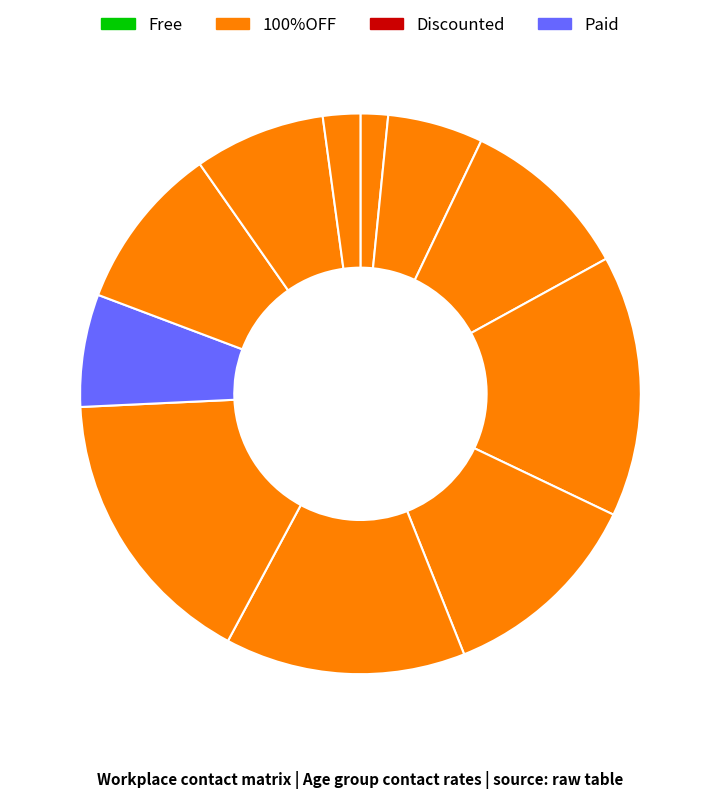

How many segments does this pie chart have?

11